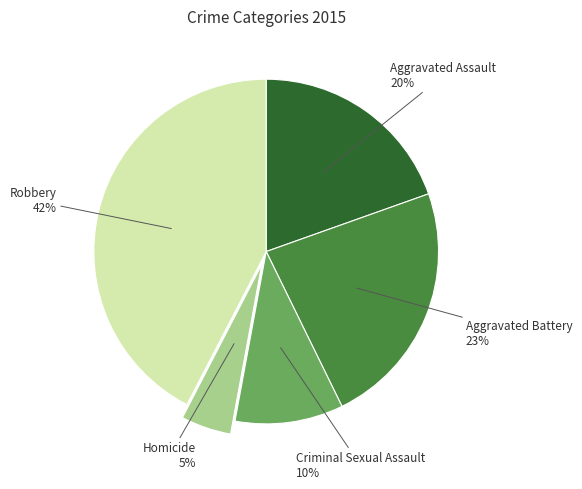

Combined, do Robbery and Homicide account for over 50%?

No